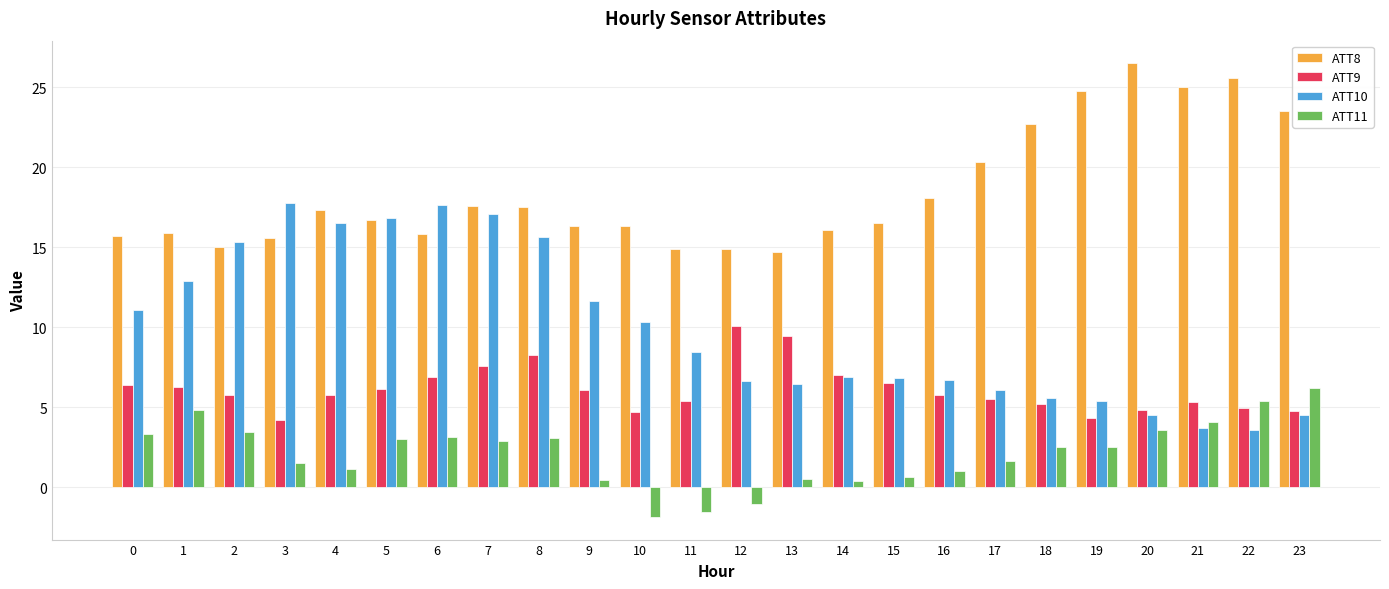

List the series in order of their overall mean, highest first.

ATT8, ATT10, ATT9, ATT11